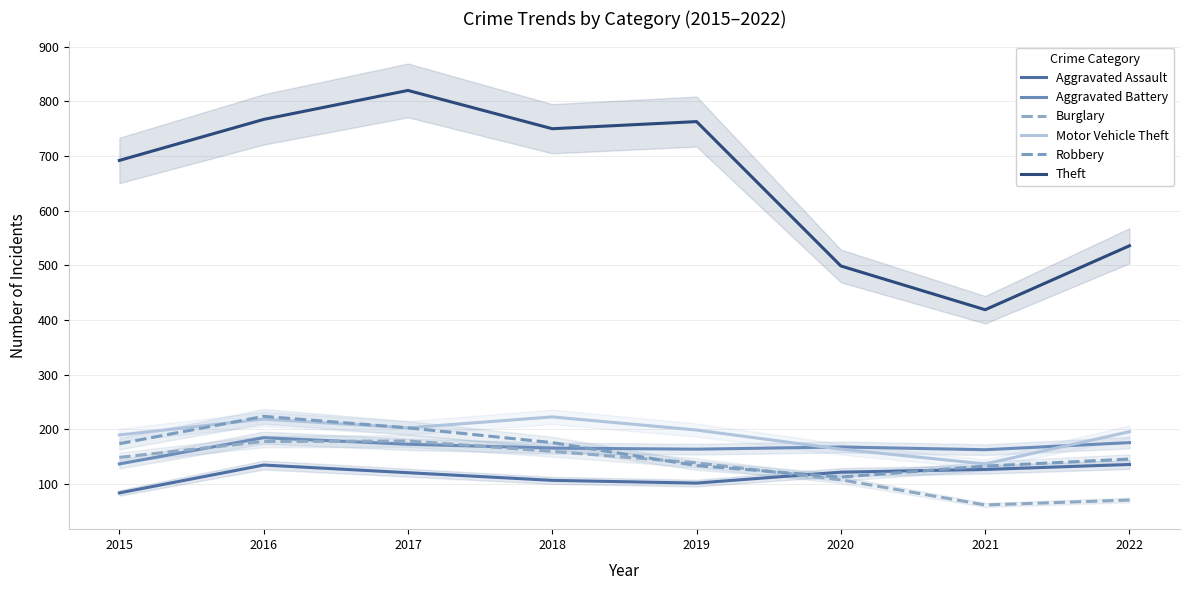

At which category is the sum across all series the highest?

2016